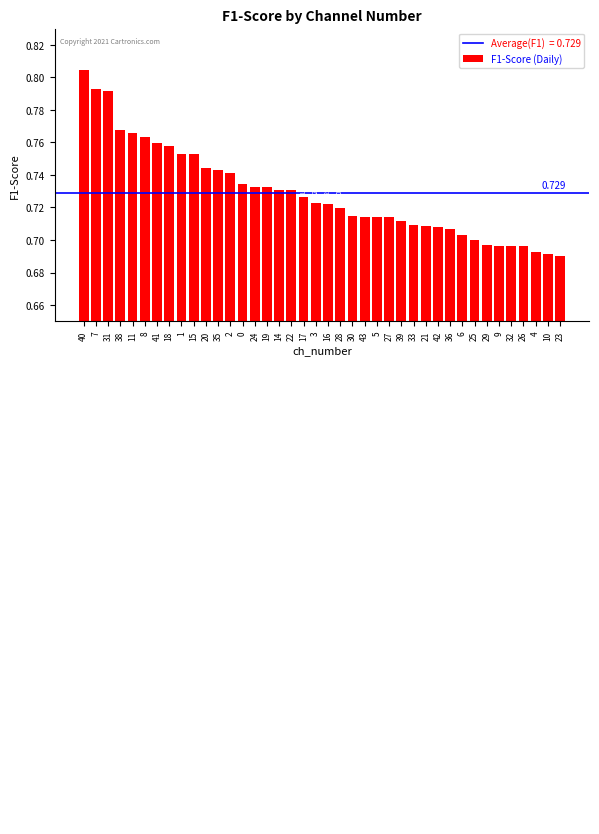

Reading right to left, transcribe all the data shown in this chart.

0.7	0.7	0.7	0.7	0.7	0.7	0.7	0.7	0.7	0.7	0.7	0.7	0.7	0.7	0.7	0.7	0.7	0.7	0.7	0.7	0.7	0.7	0.7	0.7	0.7	0.7	0.7	0.7	0.7	0.7	0.8	0.8	0.8	0.8	0.8	0.8	0.8	0.8	0.8	0.8